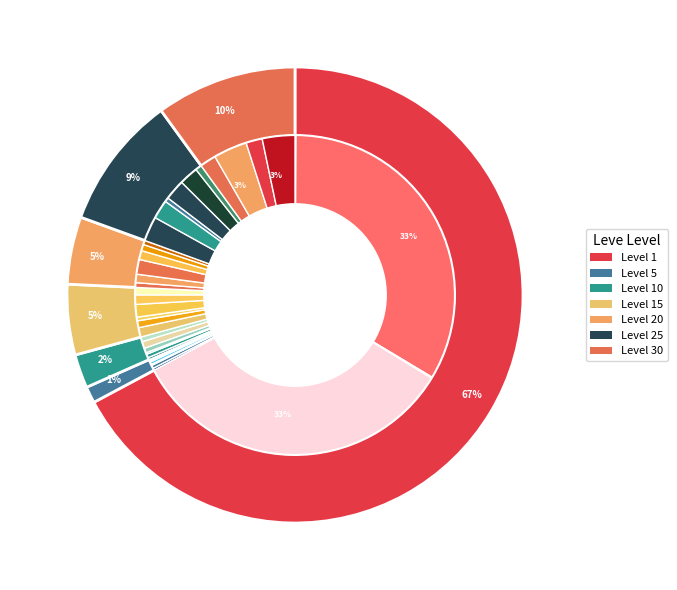

What is the smallest slice in the pie chart?

1